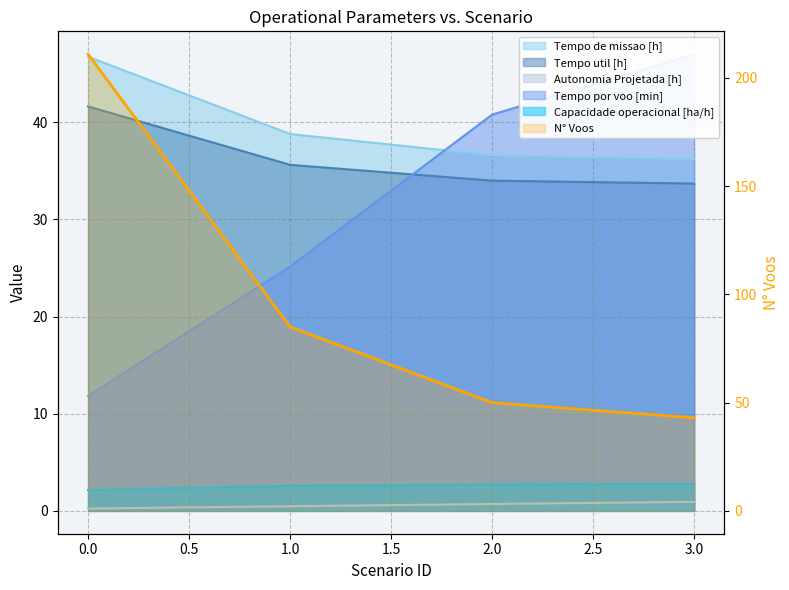

True or false: the data has more than 0 interior local peaks.

False